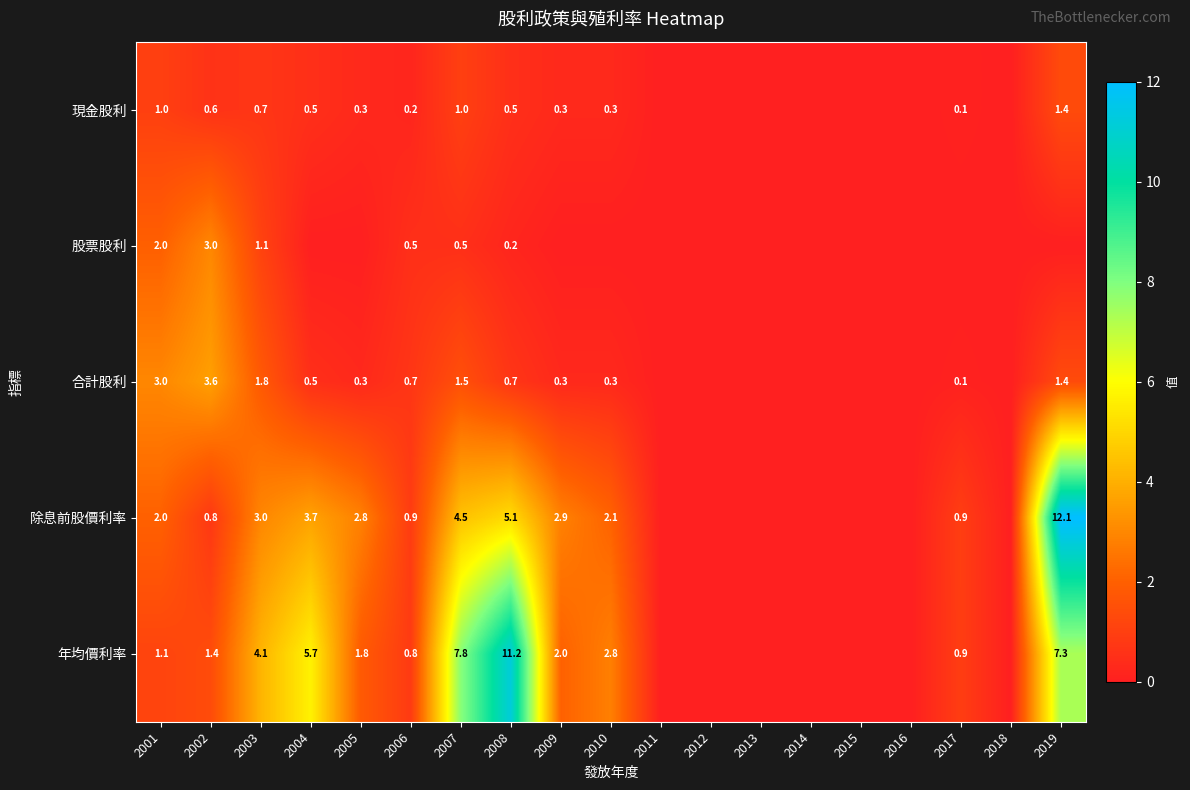

The value of 現金股利 at 2004 is 0.5. True or false?

True